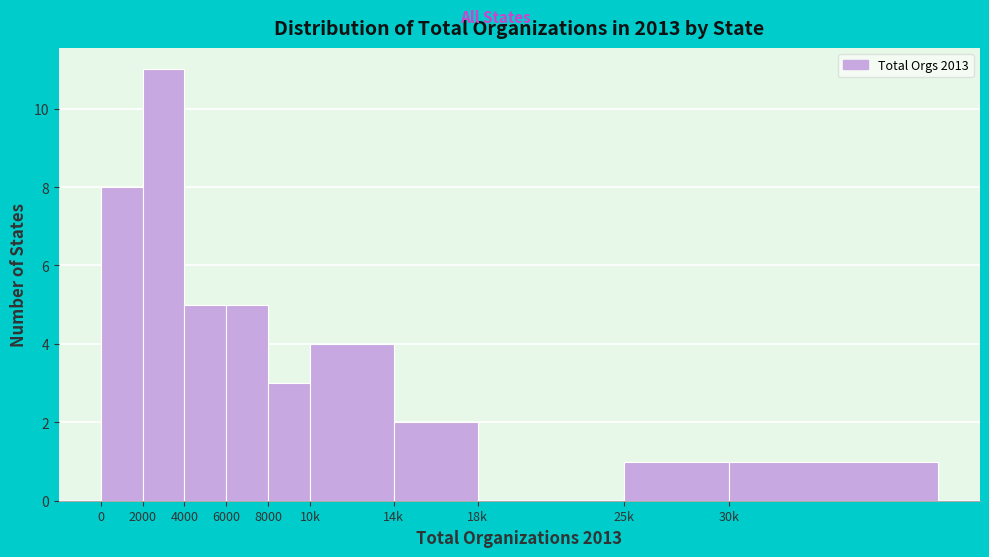

Reading left to right, extract all data points from this chart.

0=8	2000=11	4000=5	6000=5	8000=3	10k=4	14k=2	18k=0	25k=1	30k=1